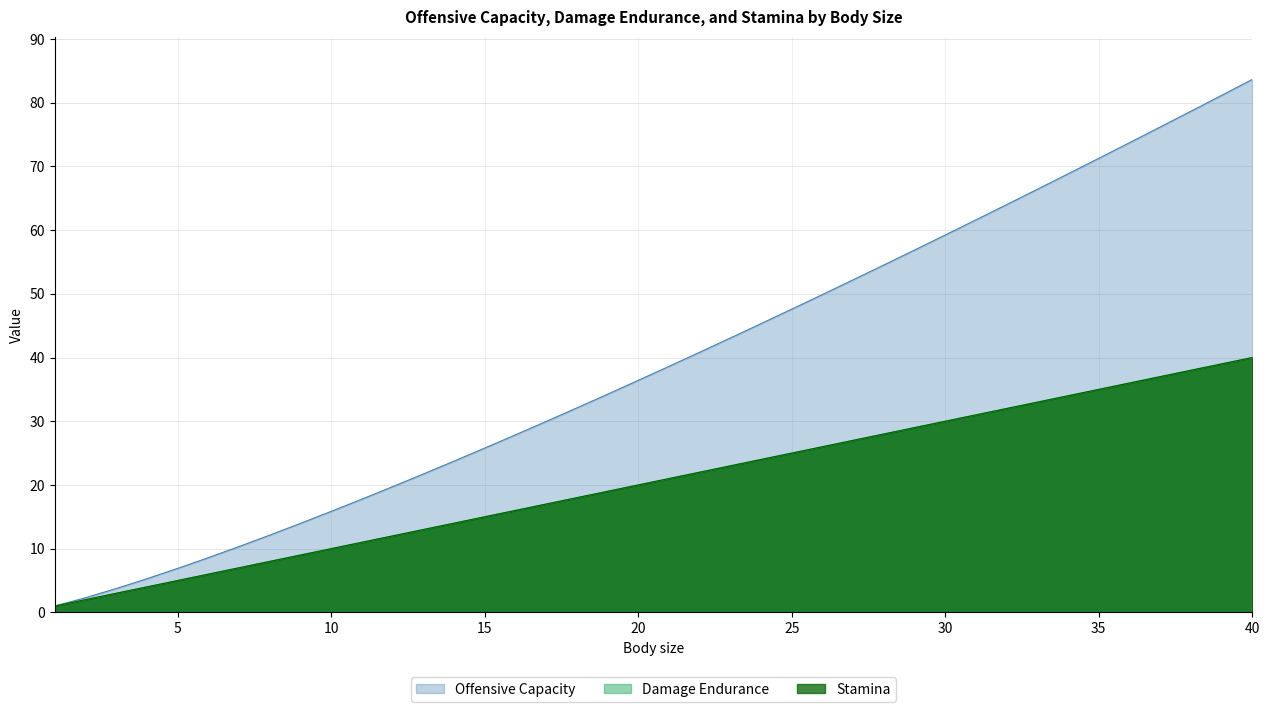

Which category has the highest value in the Offensive Capacity series?

40